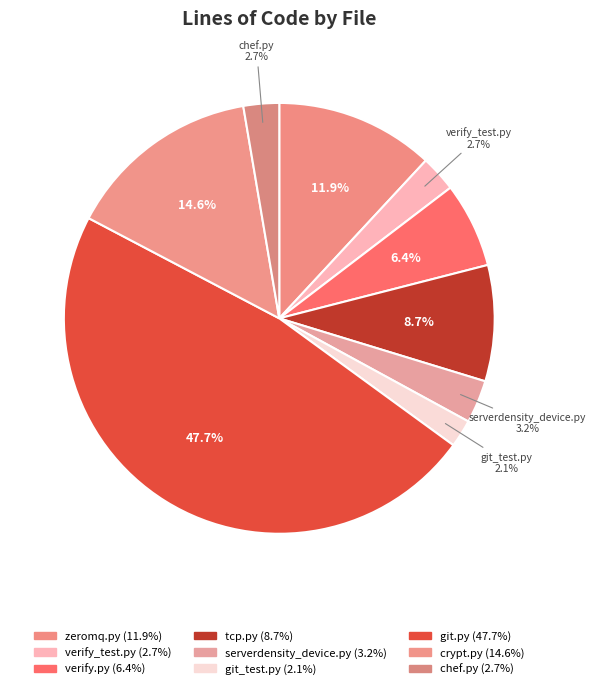

How many slices are in this pie chart?

9